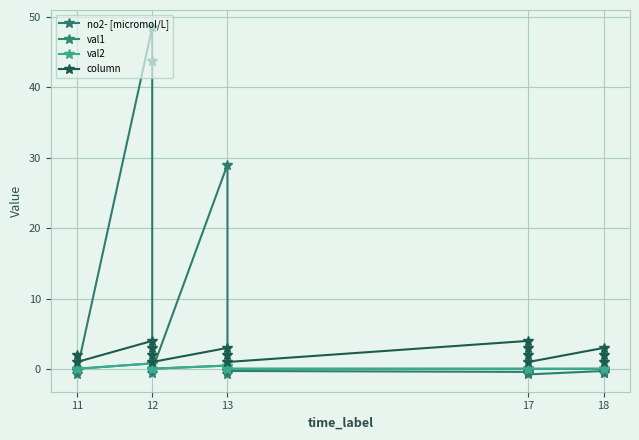

The value of val2 at 11 is 0.0. True or false?

True